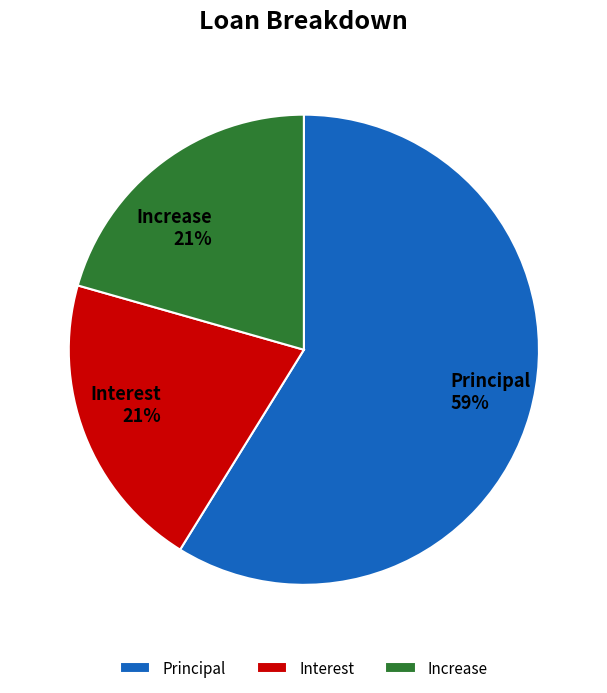

What is the largest slice in the pie chart?

Principal